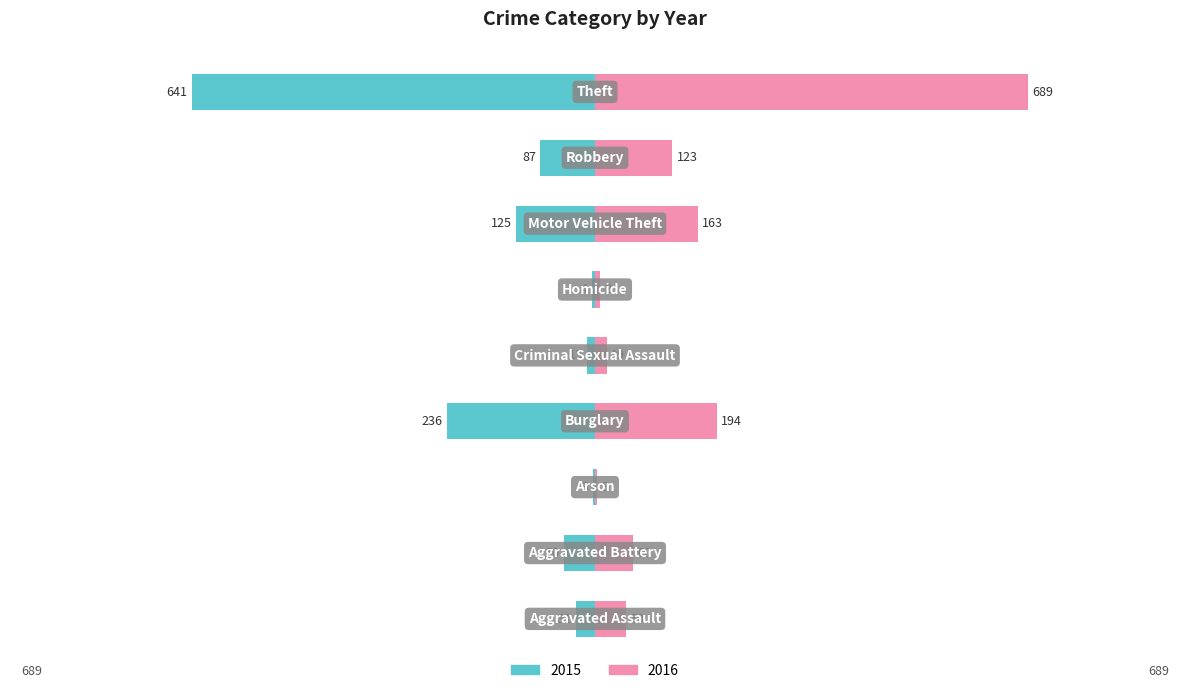

Reading right to left, extract all data points from this chart.

2015: Theft=-641	Robbery=-87	Motor Vehicle Theft=-125	Homicide=-4	Criminal Sexual Assault=-13	Burglary=-236	Arson=-3	Aggravated Battery=-50	Aggravated Assault=-31
2016: Theft=689	Robbery=123	Motor Vehicle Theft=163	Homicide=8	Criminal Sexual Assault=19	Burglary=194	Arson=3	Aggravated Battery=60	Aggravated Assault=50